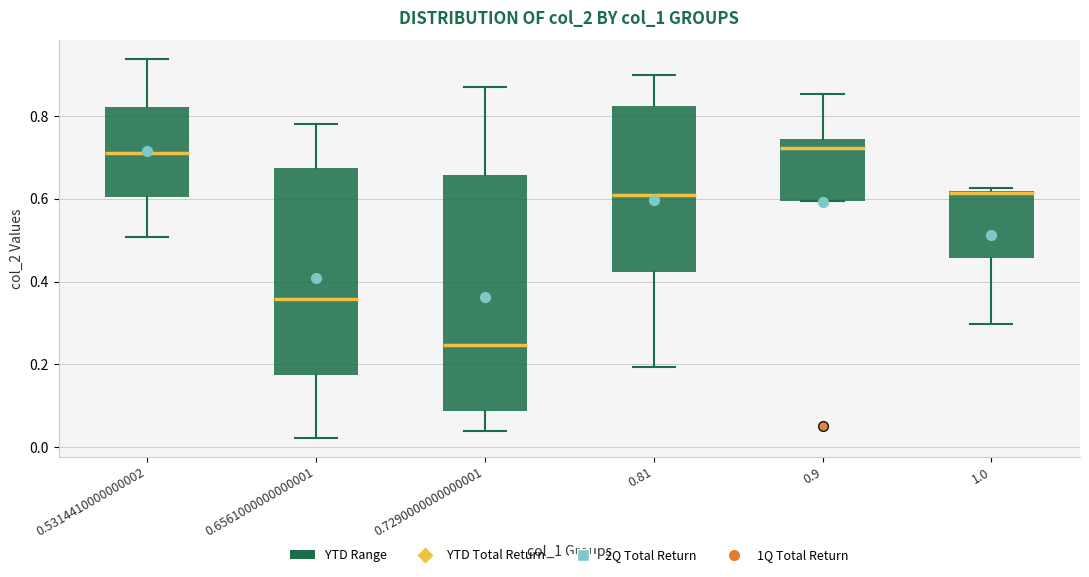

Which box is the tallest, from its lower edge to its upper edge?

0.7290000000000001